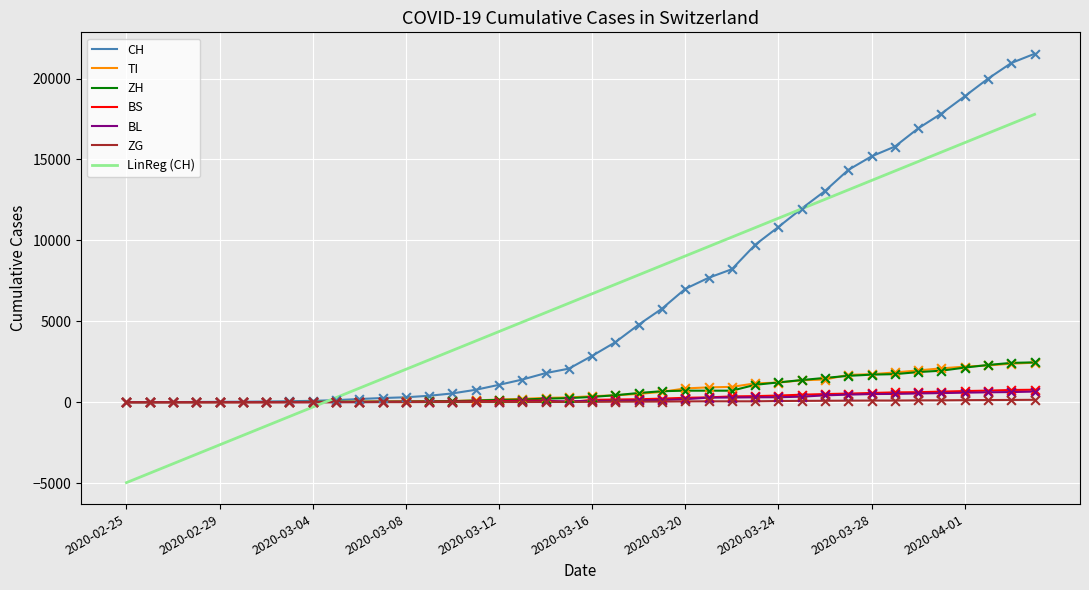

What is the maximum value shown in the chart?

21530.0